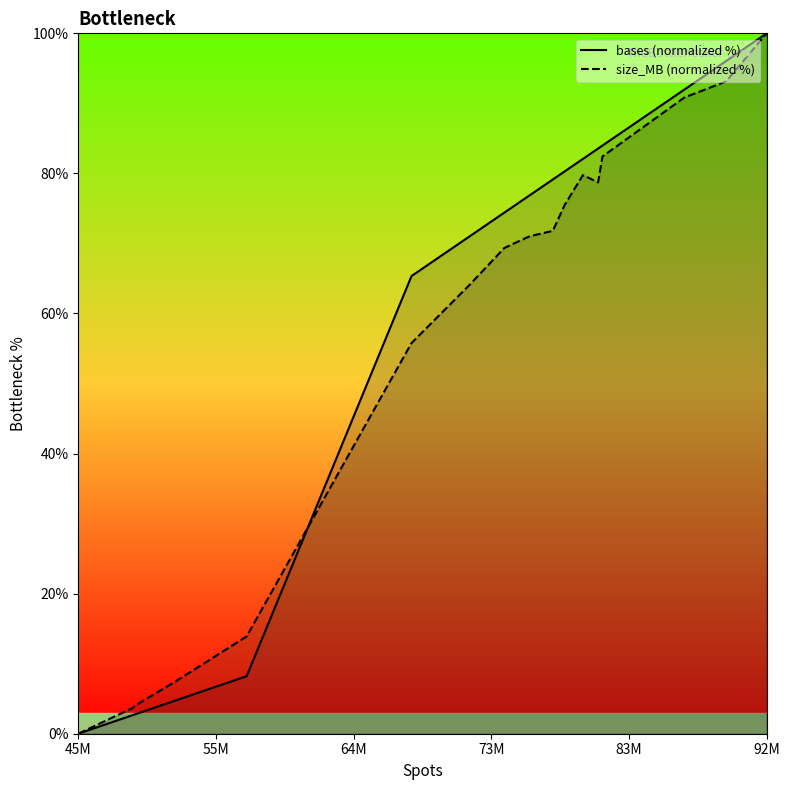

Which category has the lowest value in the bases (normalized %) series?

45M